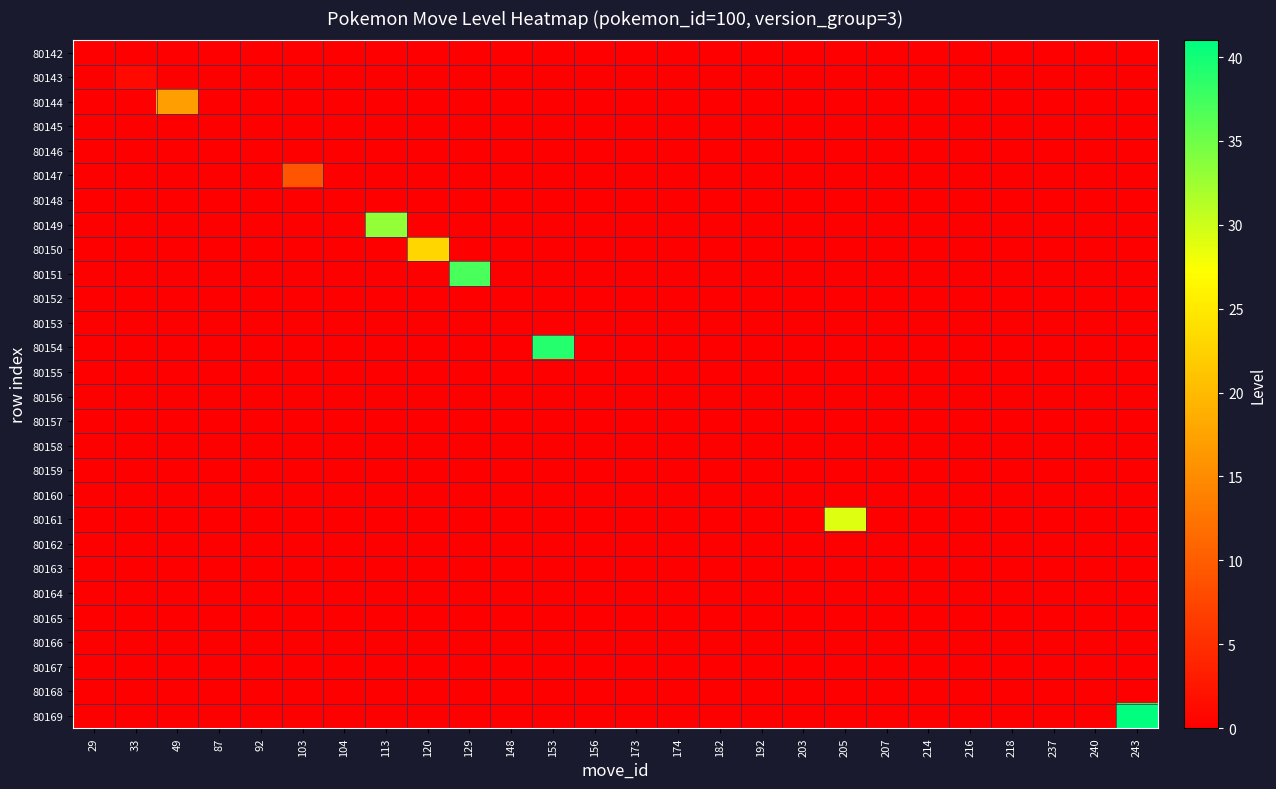

What is the greatest value displayed?

41